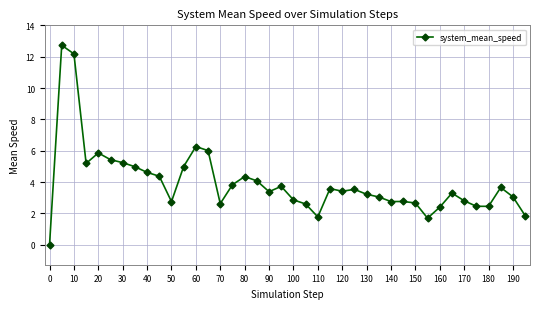

What is the greatest value displayed?

12.7